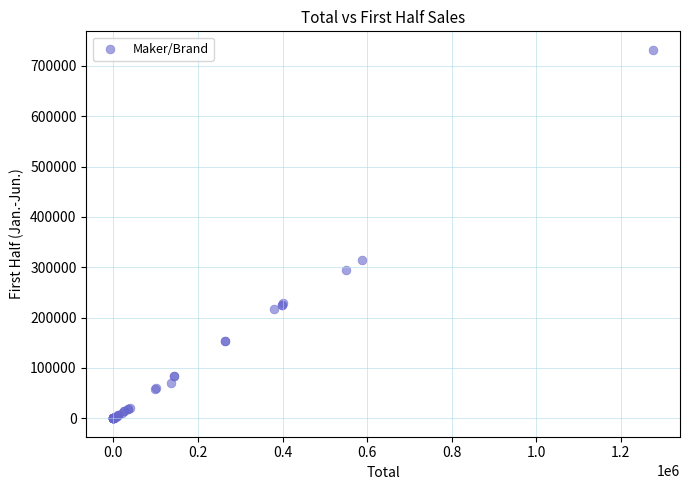

What Y value in the scatter plot is closest to 366046?

315221